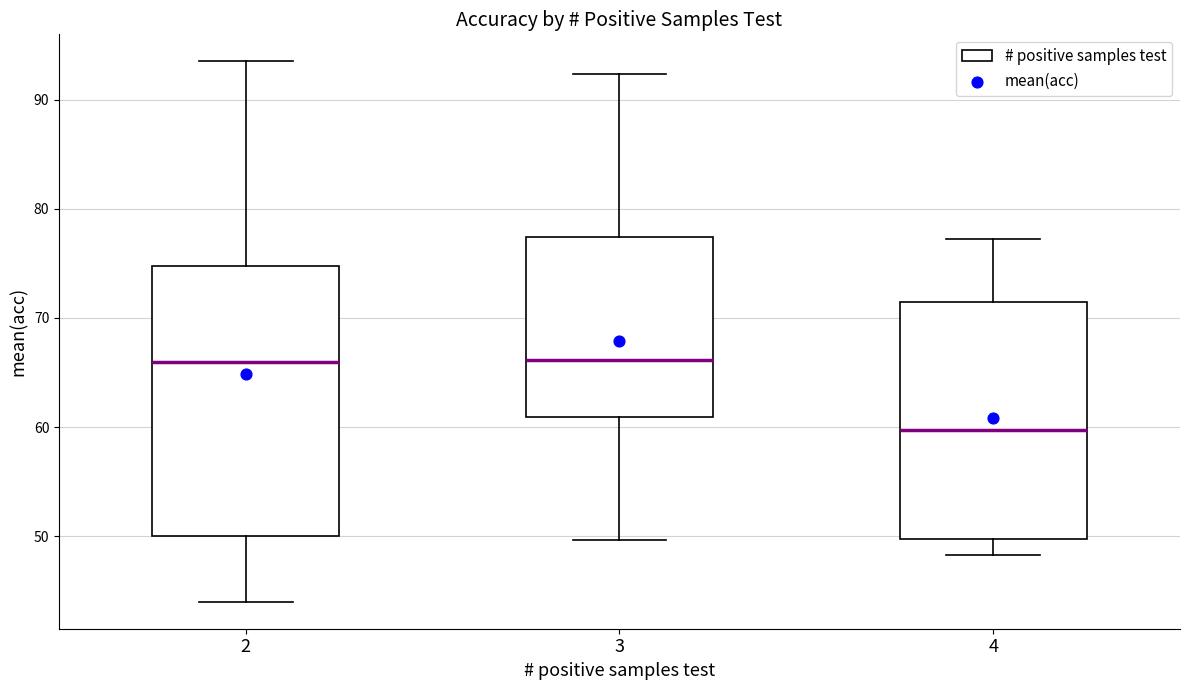

Where is the lower edge of the box at x = 2 on the y-axis? The values are not printed on the chart, so give them approximately, as read against the axis.

50